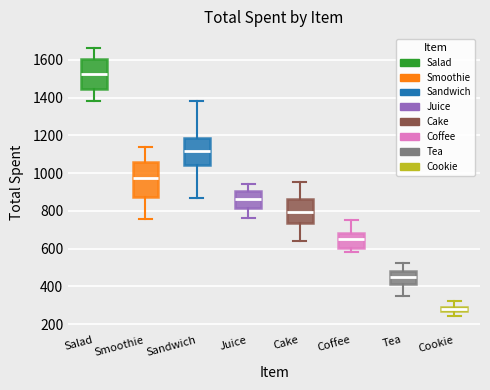

Comparing the boxes themselves (not the whiskers), which one is the tallest?

Smoothie